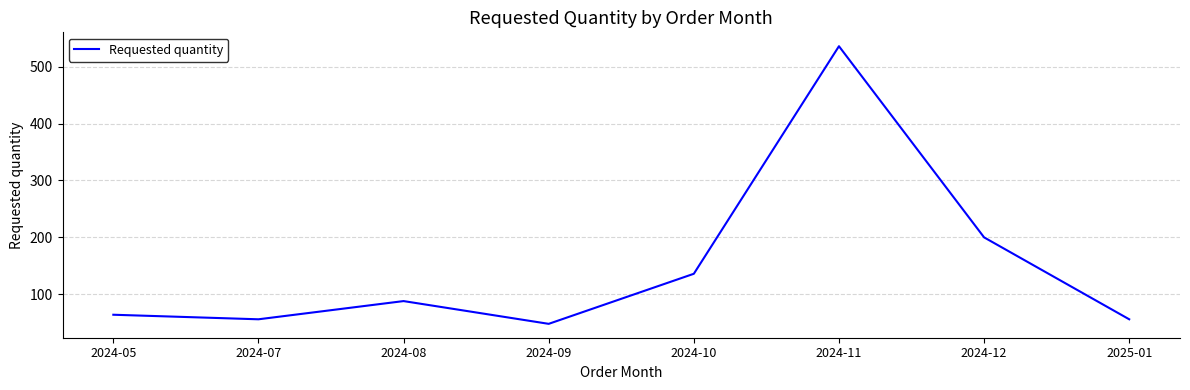

At which label is the value closest to 292?

2024-12